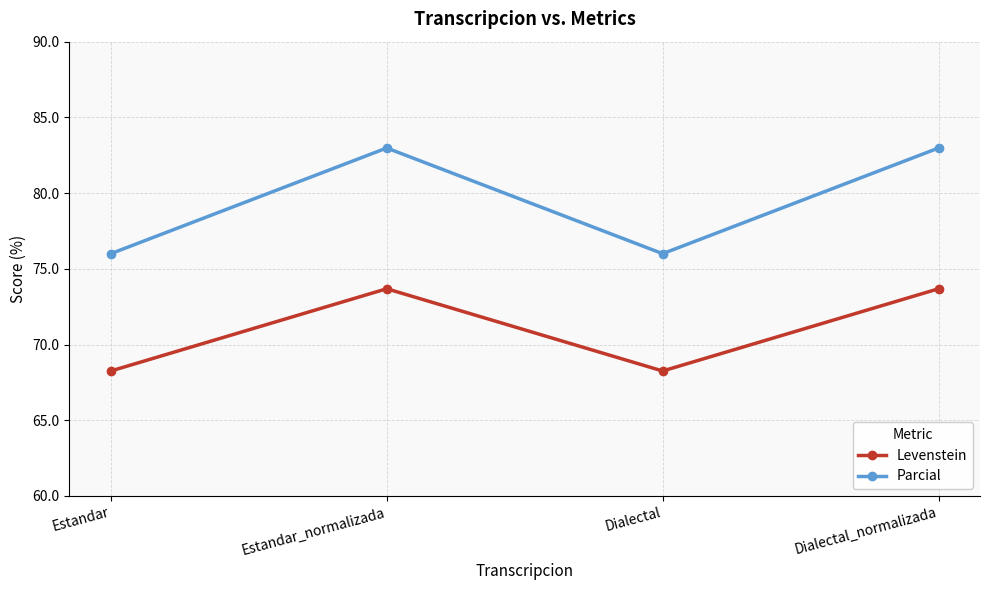

What is the average value of the Parcial series?

79.5